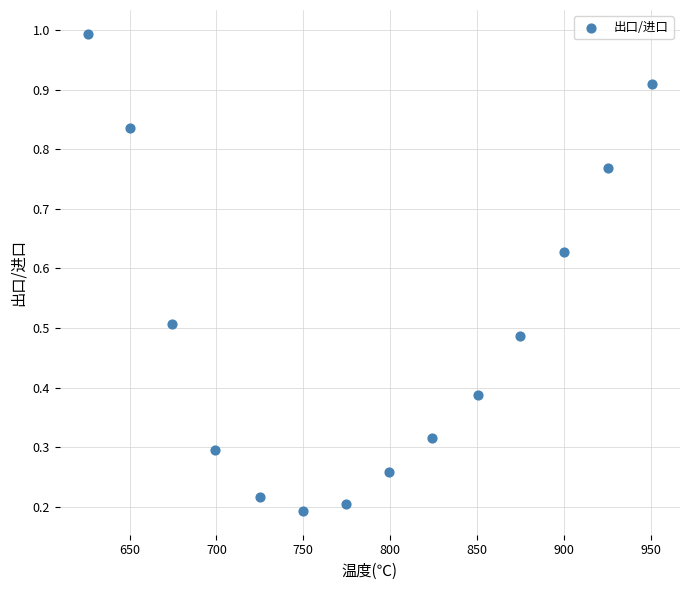

What is the range of X values (max minus min)?

324.8